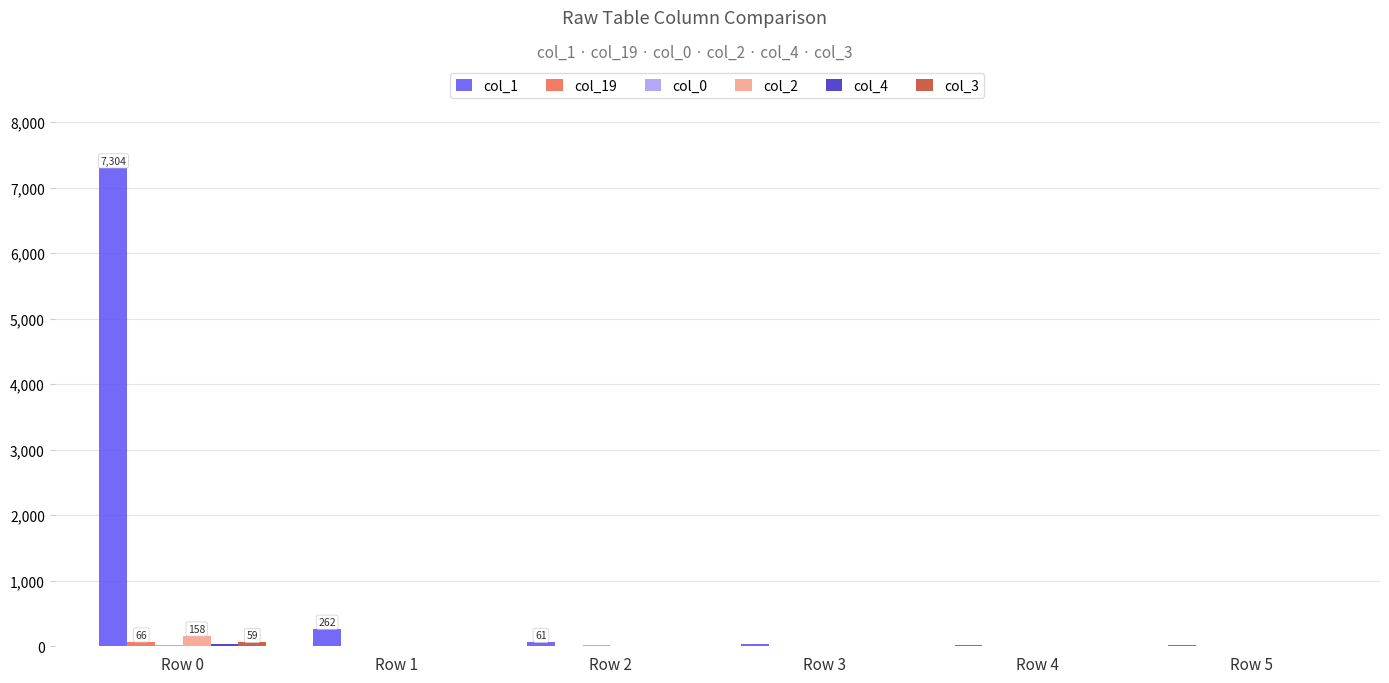

How many groups of bars are there?

6